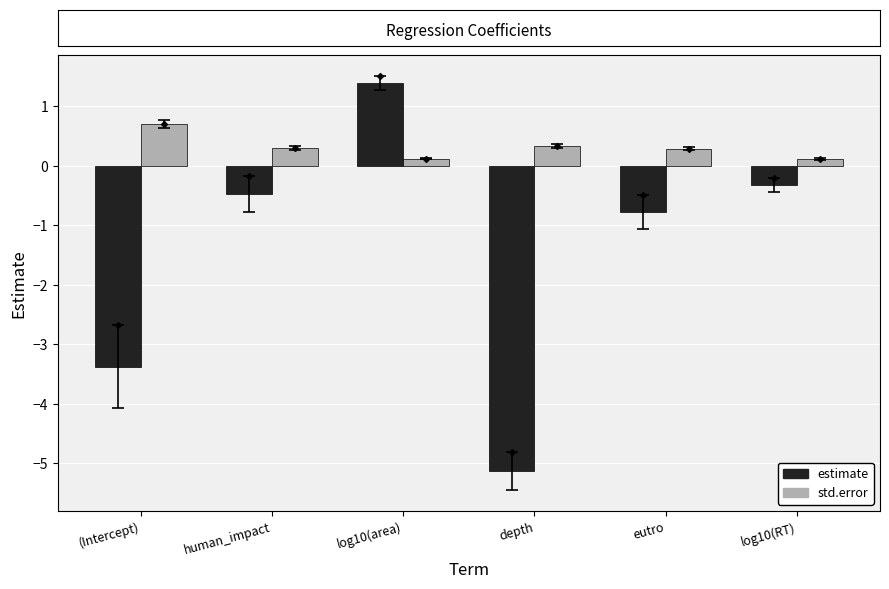

What is the lowest value of the estimate series?

-5.1